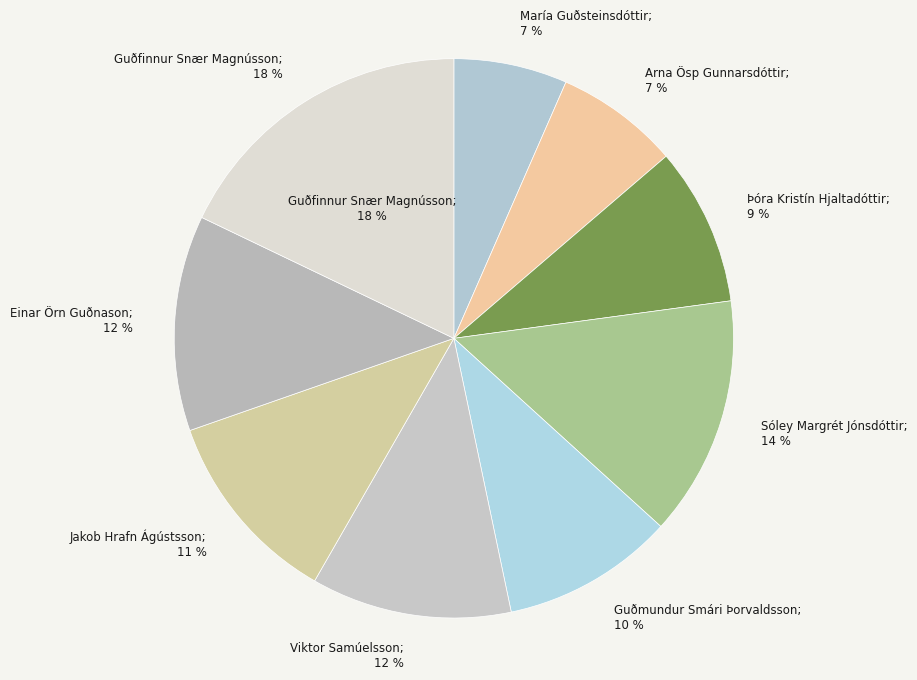

Count the number of slices in the pie.

9